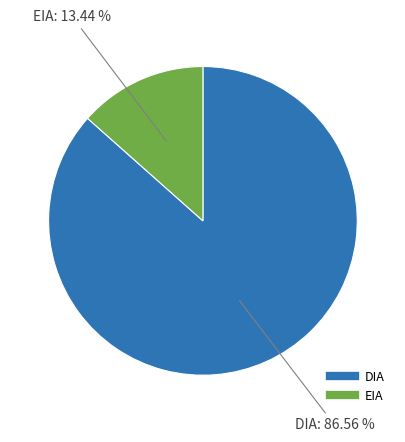

What percentage do DIA and EIA together represent?

100.0%